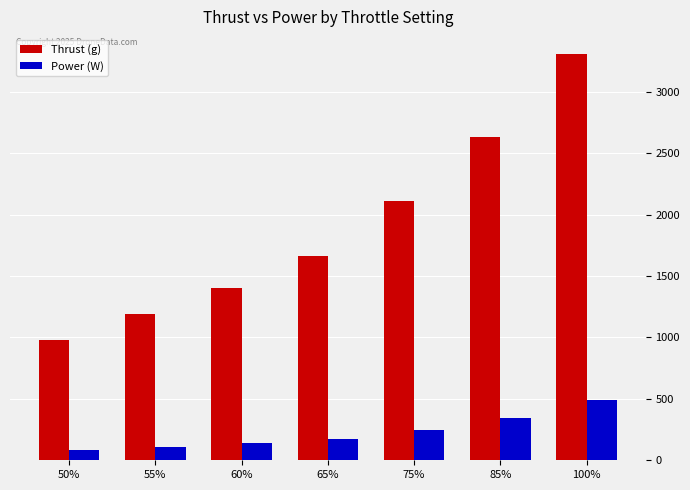

Rank the categories by Thrust (g) value from lowest to highest.

50%, 55%, 60%, 65%, 75%, 85%, 100%